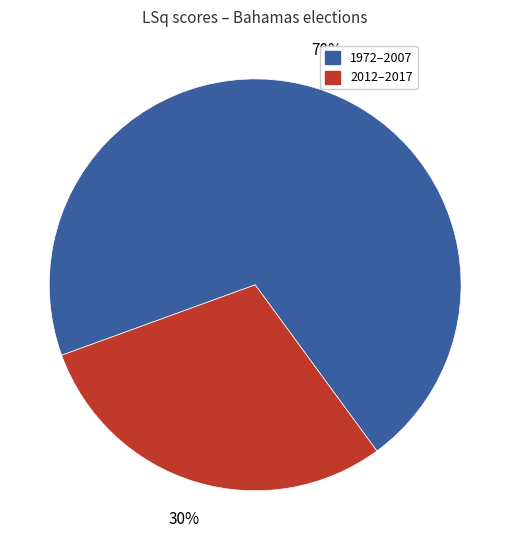

What is the largest slice in the pie chart?

1972–2007